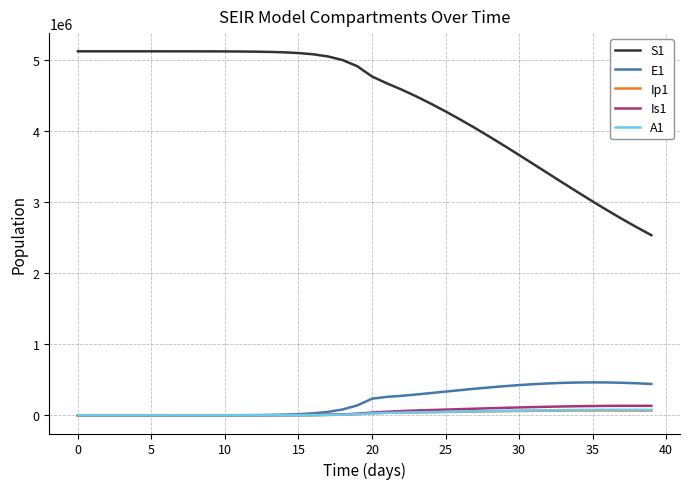

Which series has the largest range (max minus min)?

S1